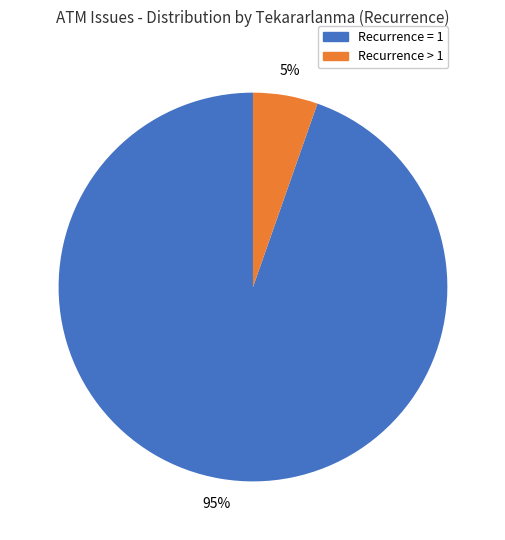

Is there a majority slice in this chart?

Yes